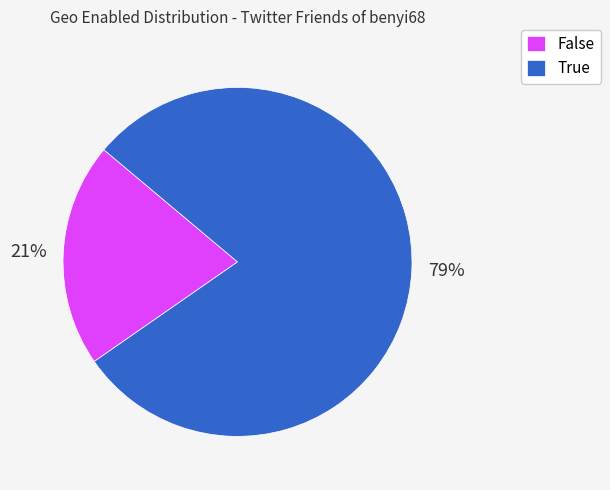

Which has a higher value, True or False?

True